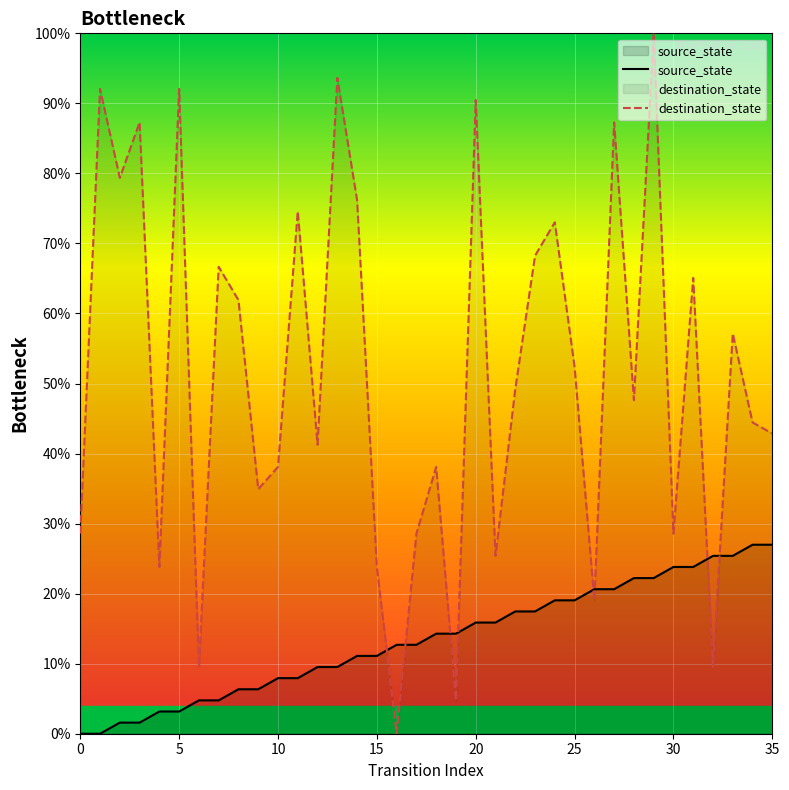

Is it true that destination_state equals 1.0 at 8?

False